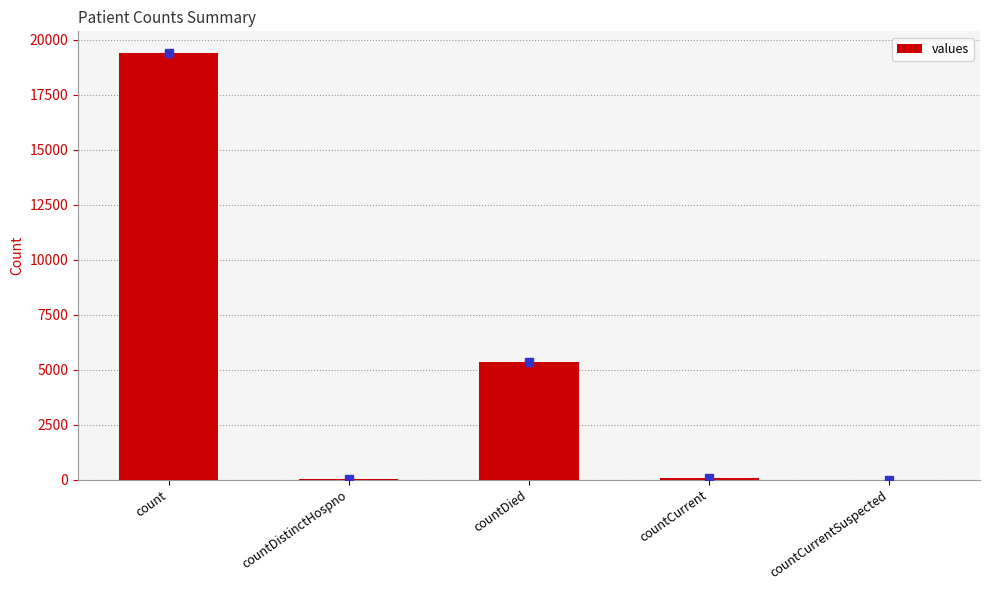

True or false: the data shows 0 at countCurrentSuspected.

True